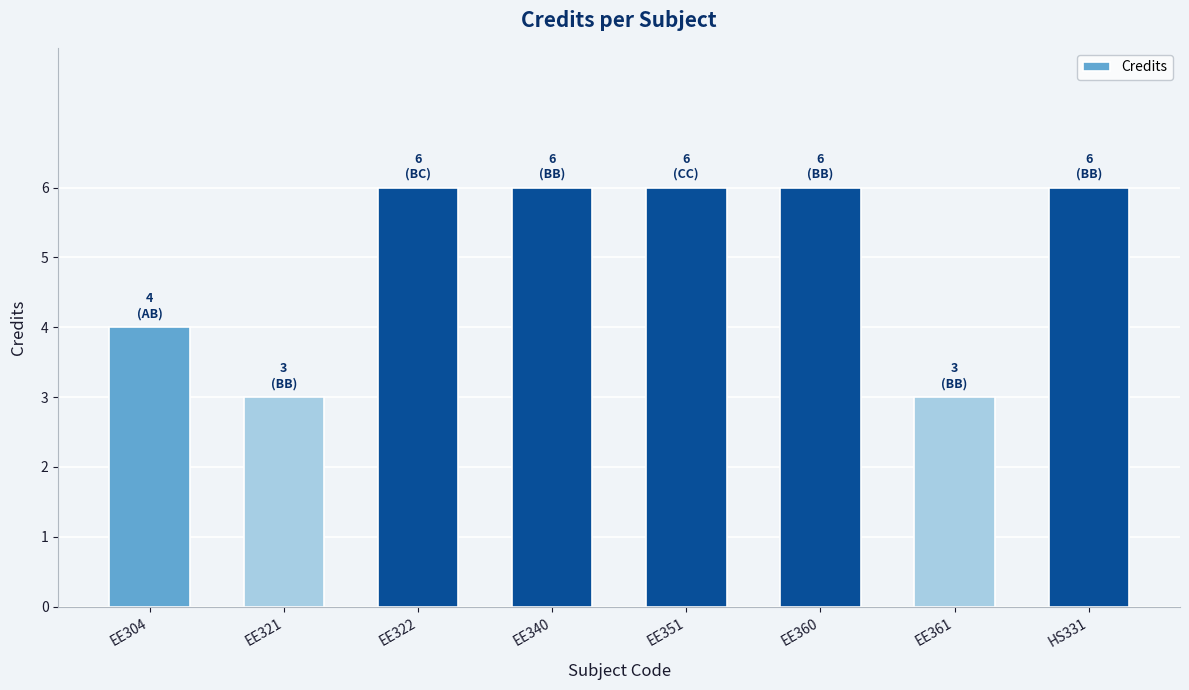

What is the greatest value displayed?

6